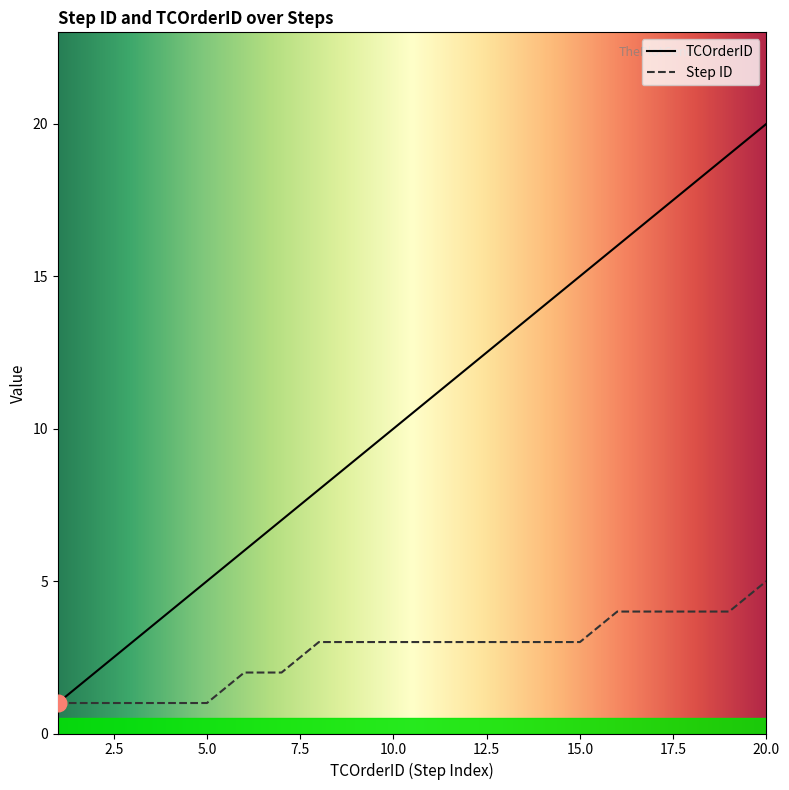

Reading right to left, what are all the values shown in this chart?

TCOrderID: 20	19	18	17	16	15	14	13	12	11	10	9	8	7	6	5	4	3	2	1
Step ID: 5	4	4	4	4	3	3	3	3	3	3	3	3	2	2	1	1	1	1	1